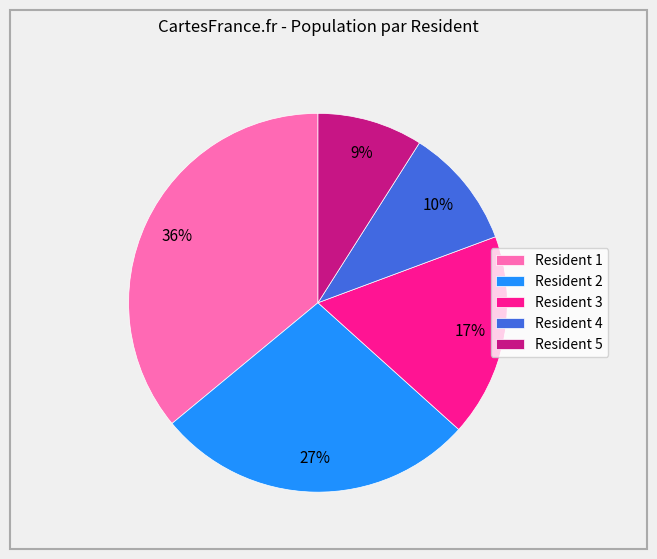

To the nearest percent, what is the combined percentage of Resident 2 and Resident 5?

36%